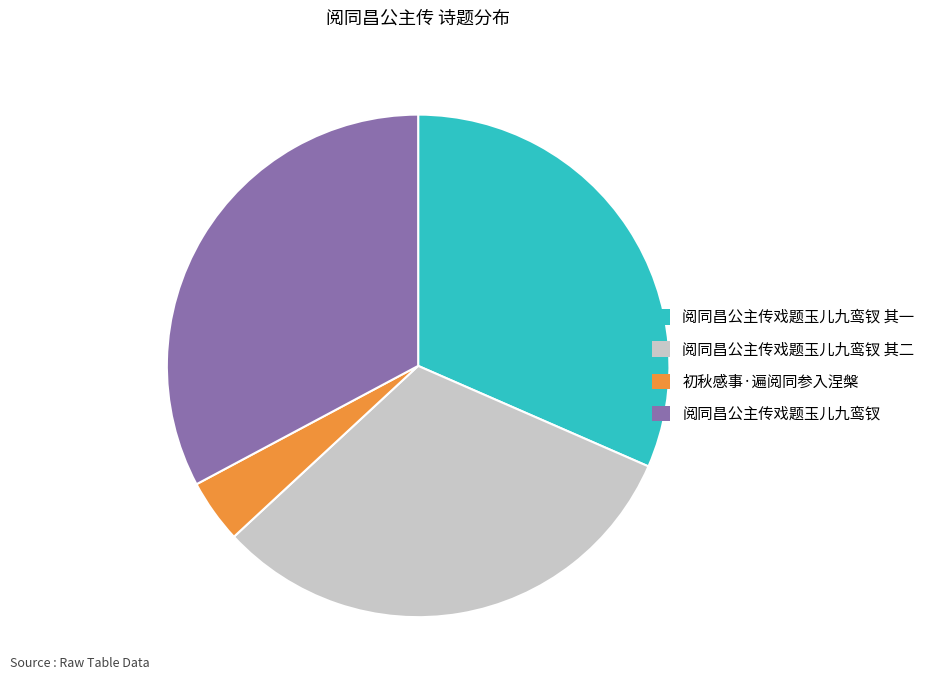

Is the sum of 初秋感事·遍阅同参入涅槃 and 阅同昌公主传戏题玉儿九鸾钗 其二 greater than half?

No